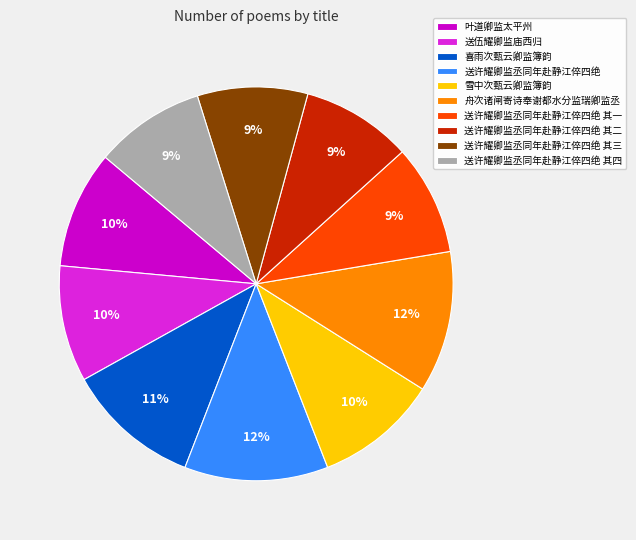

Does any single category account for the majority?

No